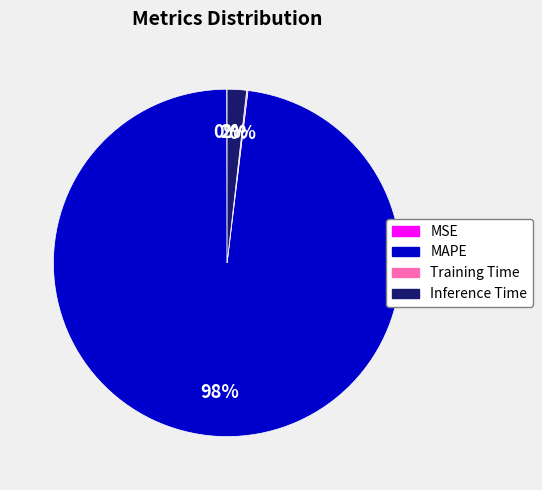

The MAPE slice represents 98% of the pie. True or false?

True